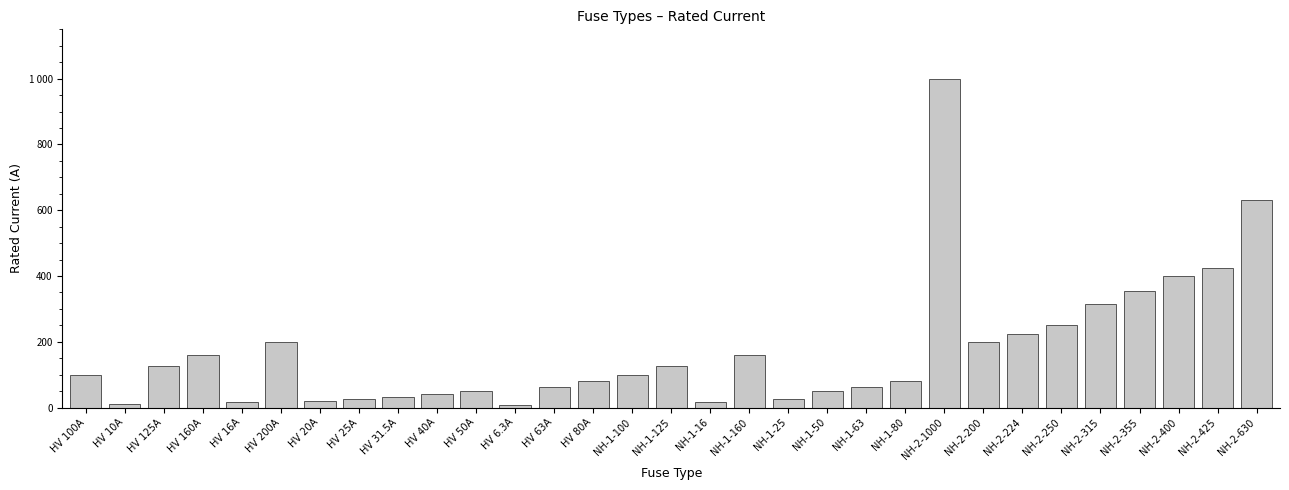

What is the change in value from NH-1-16 to NH-1-25?

+9.0